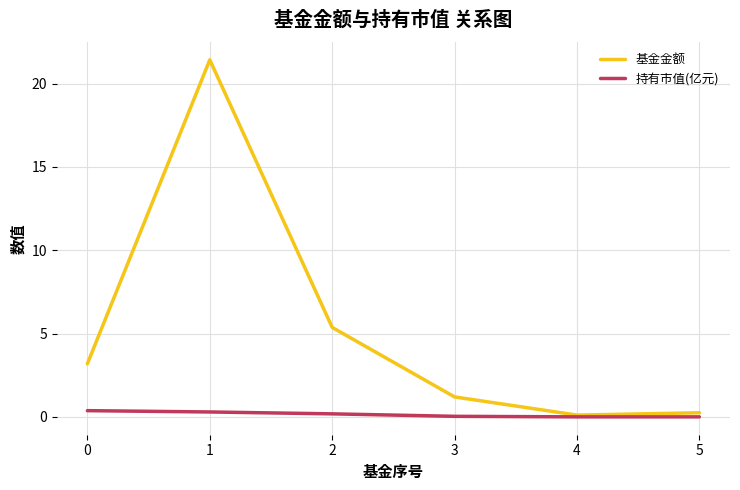

What is the maximum value for 持有市值(亿元)?

0.4